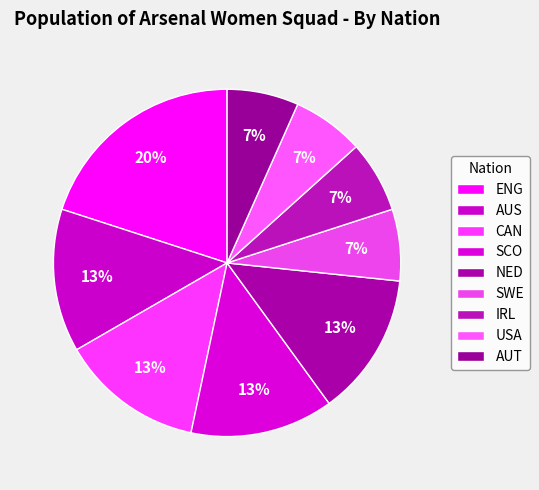

Is it true that NED is 13% of the pie?

True